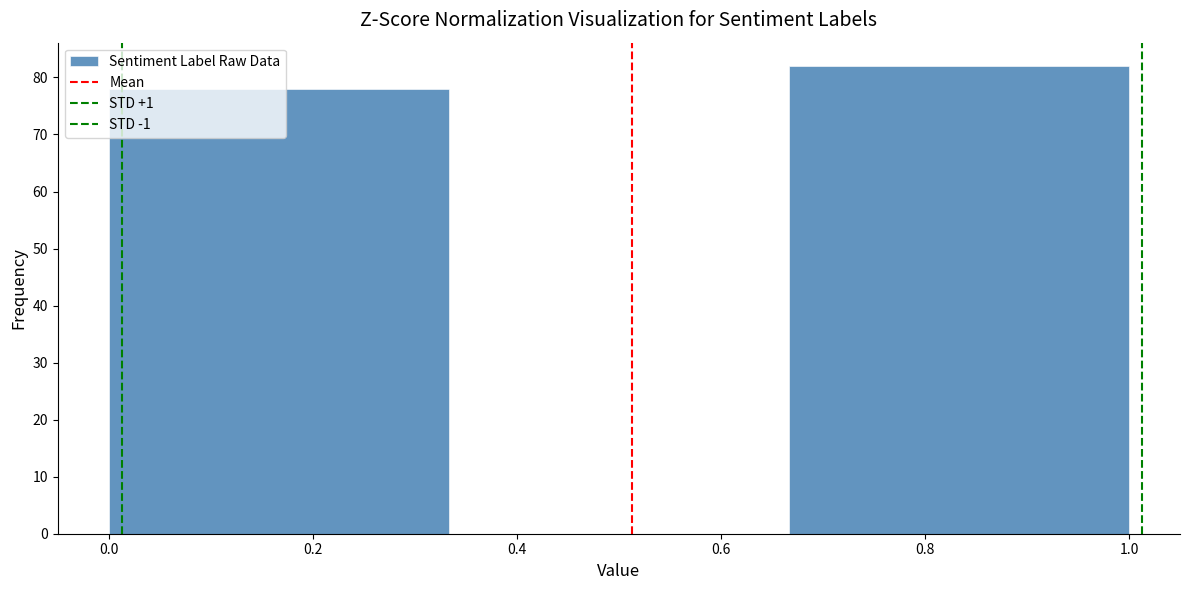

Which range on the x-axis has the tallest bar?

0.66 to 1.00